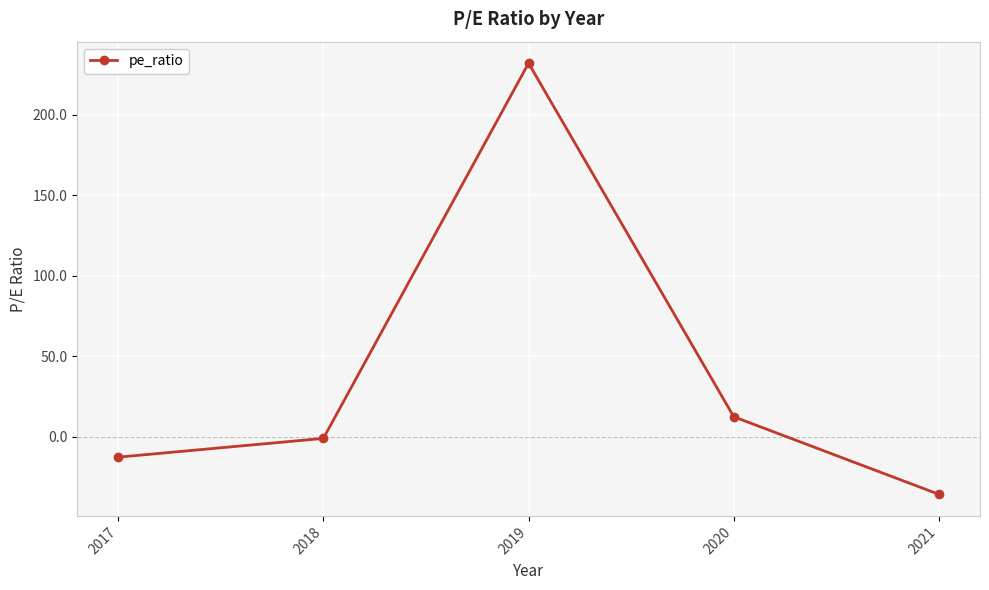

How many data points are less than -1?

3